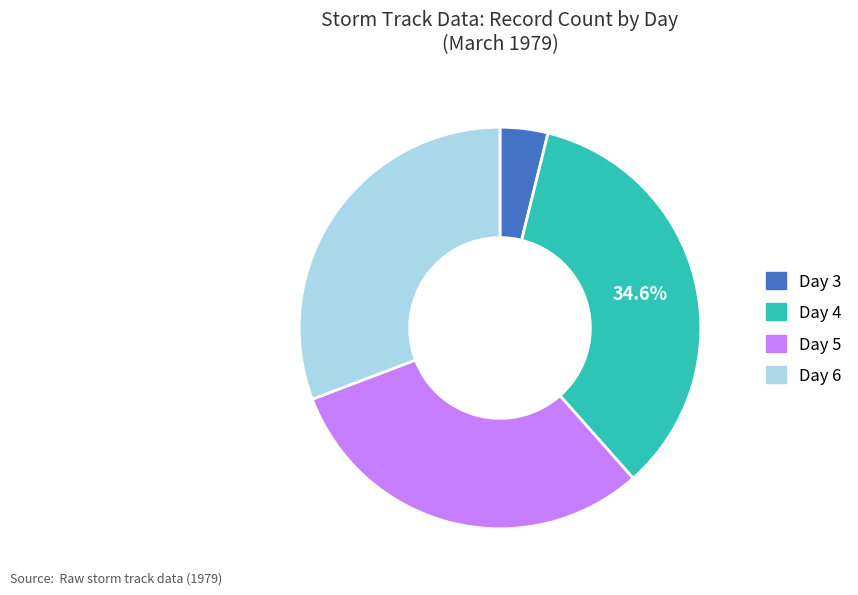

How many slices are in this pie chart?

4